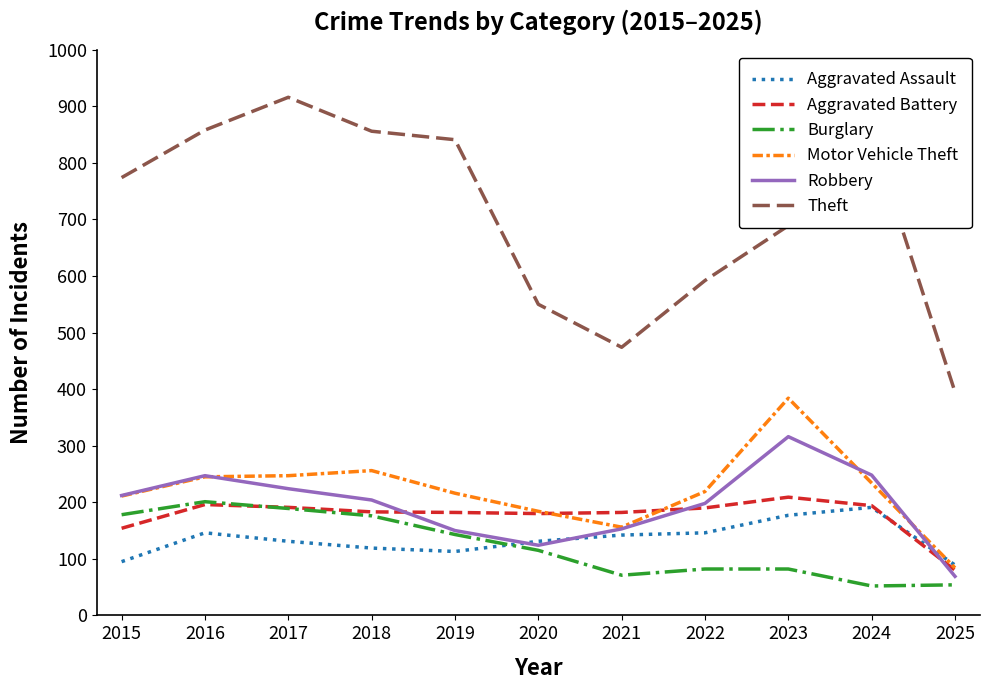

What are all the series names shown in the legend?

Aggravated Assault, Aggravated Battery, Burglary, Motor Vehicle Theft, Robbery, Theft